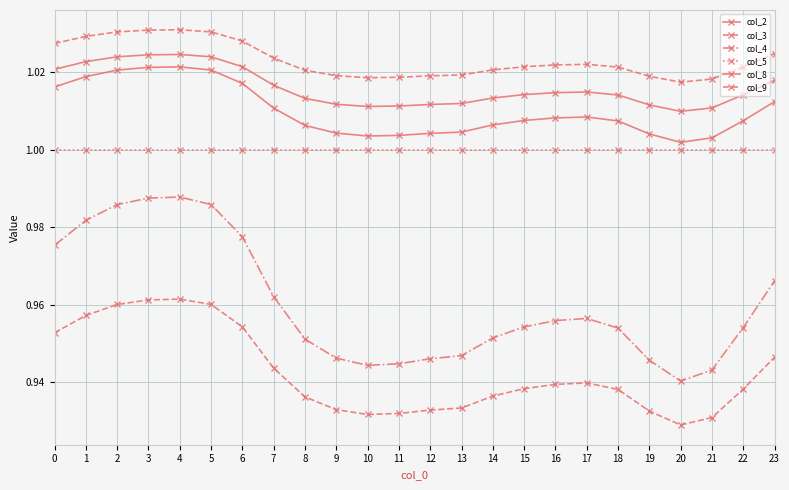

Count the number of data series in this chart.

6